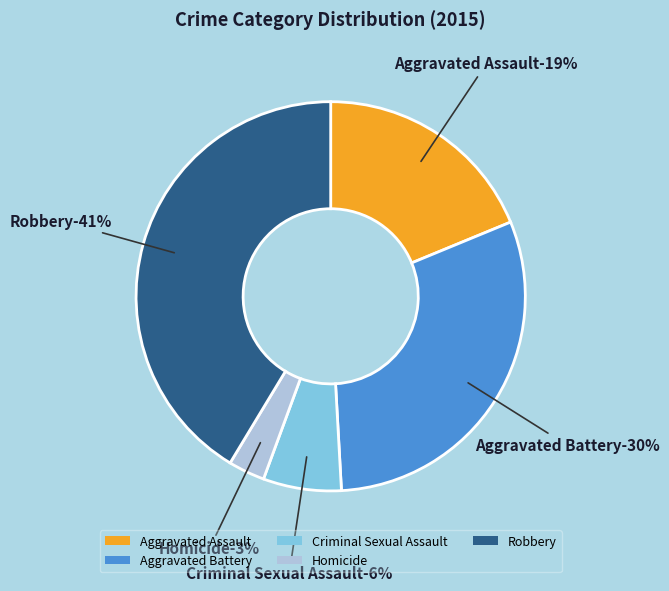

How many slices are in this pie chart?

5